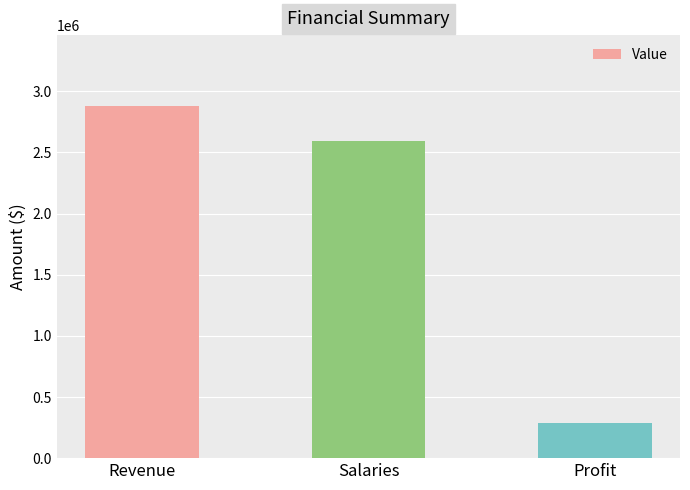

How many data points are above 2594926?

2